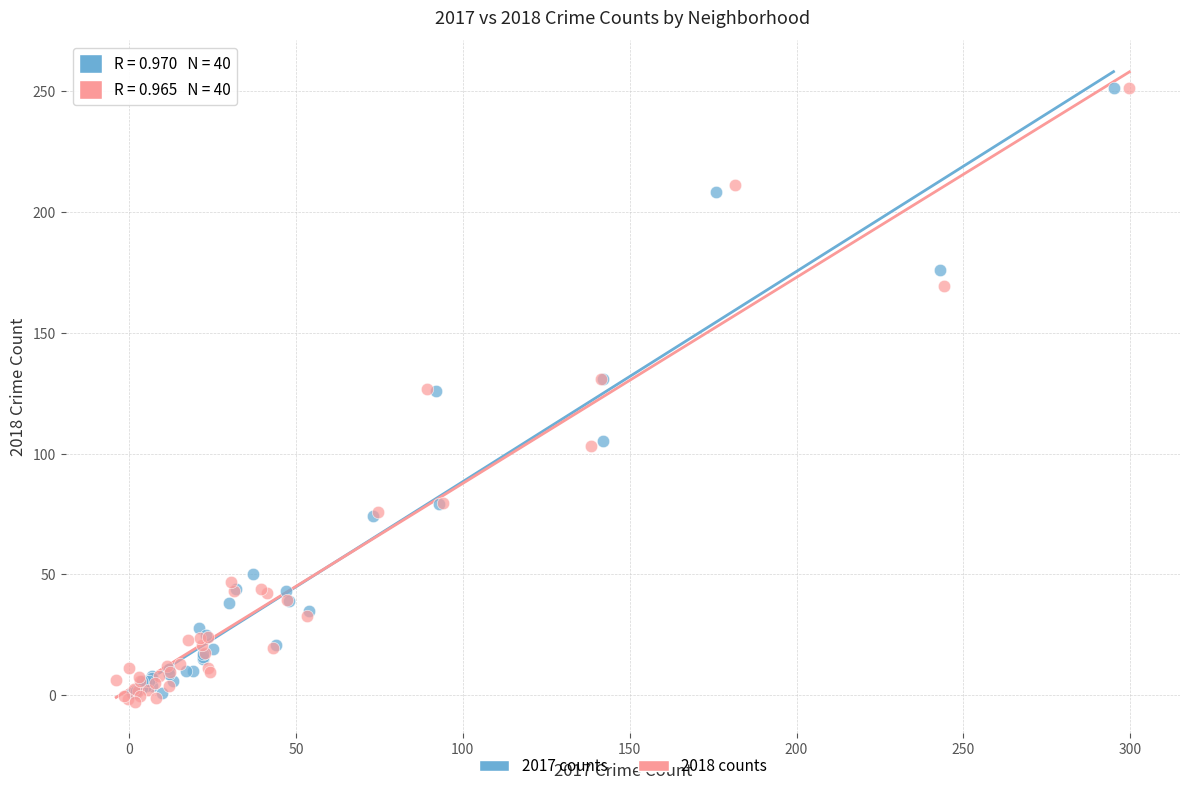

Which series has the largest Y range (max minus min)?

2018 counts